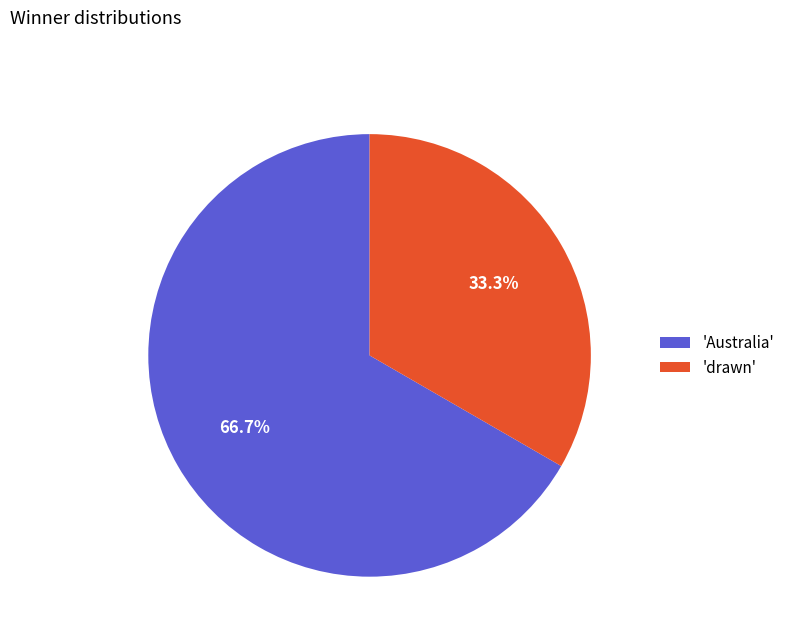

Which slice is the smallest?

'drawn'